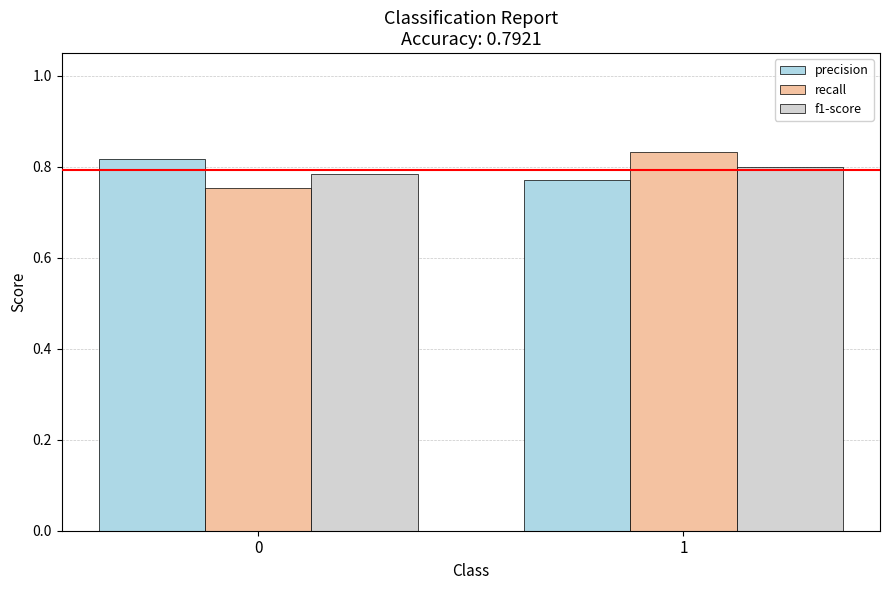

True or false: f1-score has a value of 1.3 at 0.

False